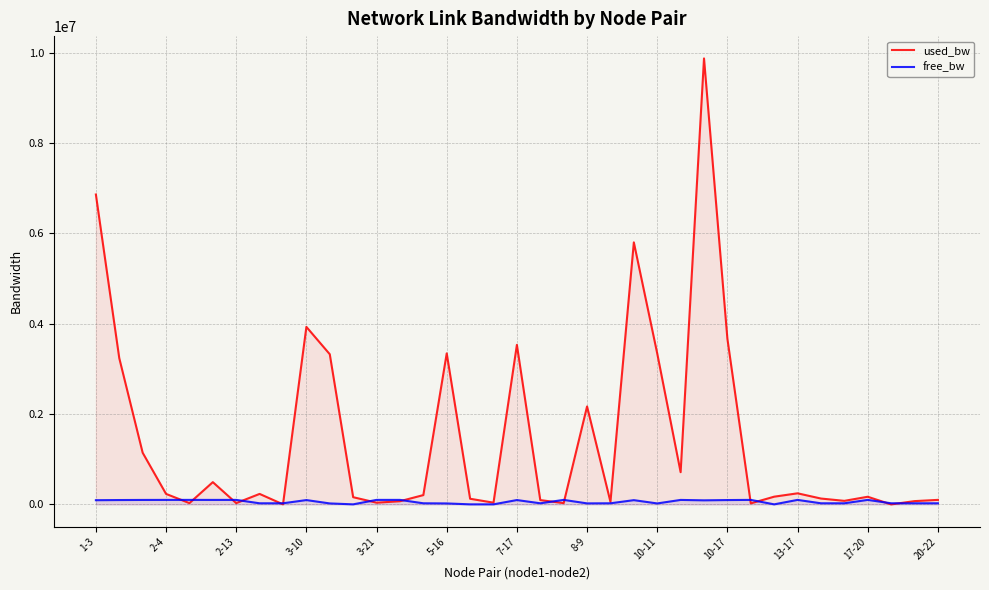

Rank the series by their average value, from highest to lowest.

used_bw, free_bw